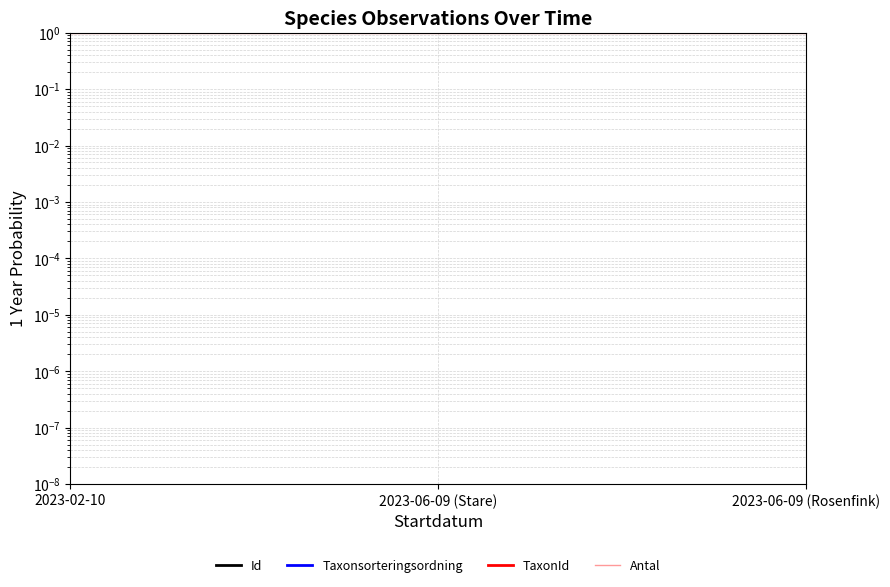

Is this an area chart (filled region under the line)?

No